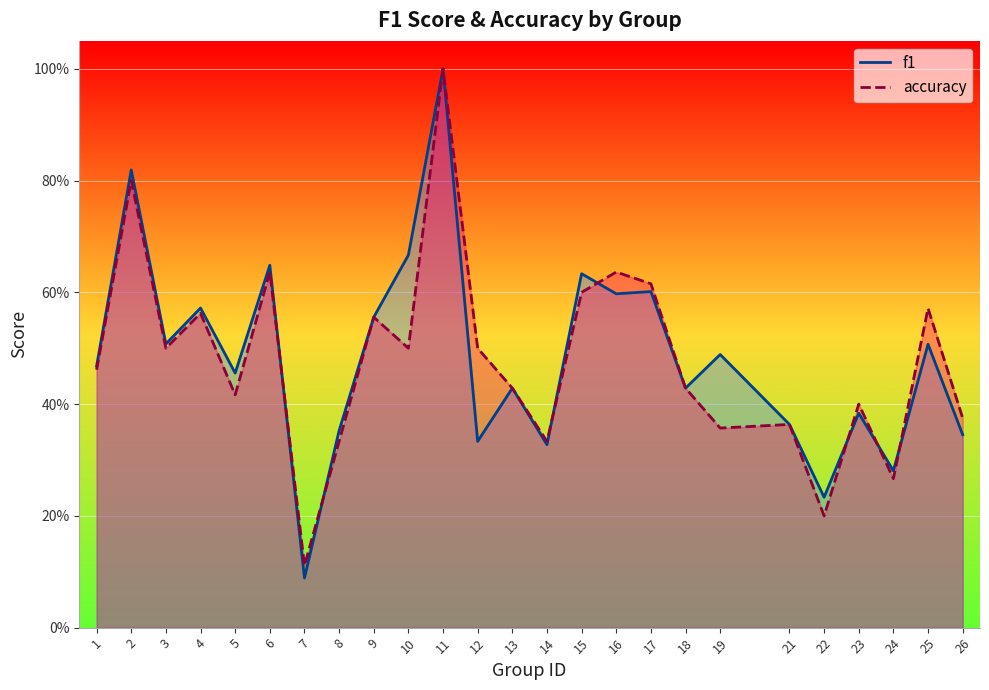

What is the lowest value of the f1 series?

0.1